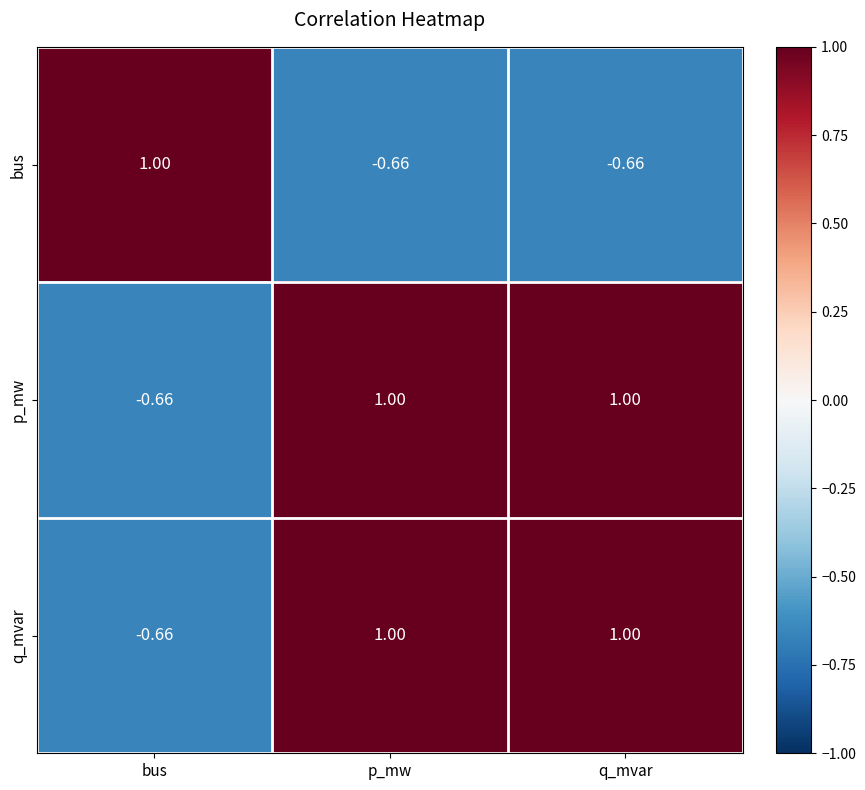

Where is q_mvar nearest to the value 0?

bus